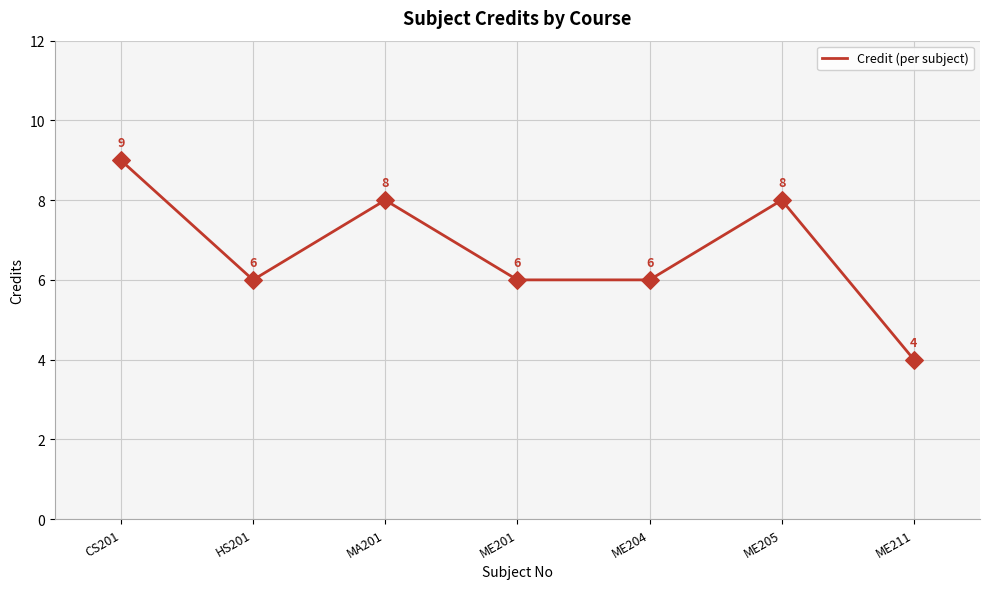

Which has a higher value, ME201 or ME205?

ME205